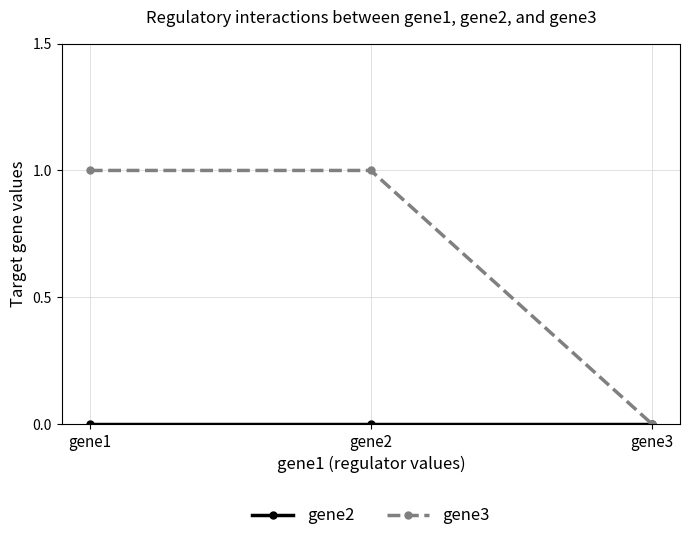

What is the maximum value for gene3?

1